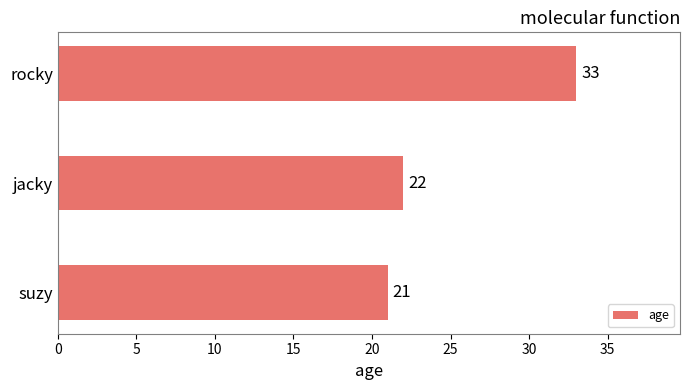

Reading top to bottom, extract all data points from this chart.

rocky=33	jacky=22	suzy=21